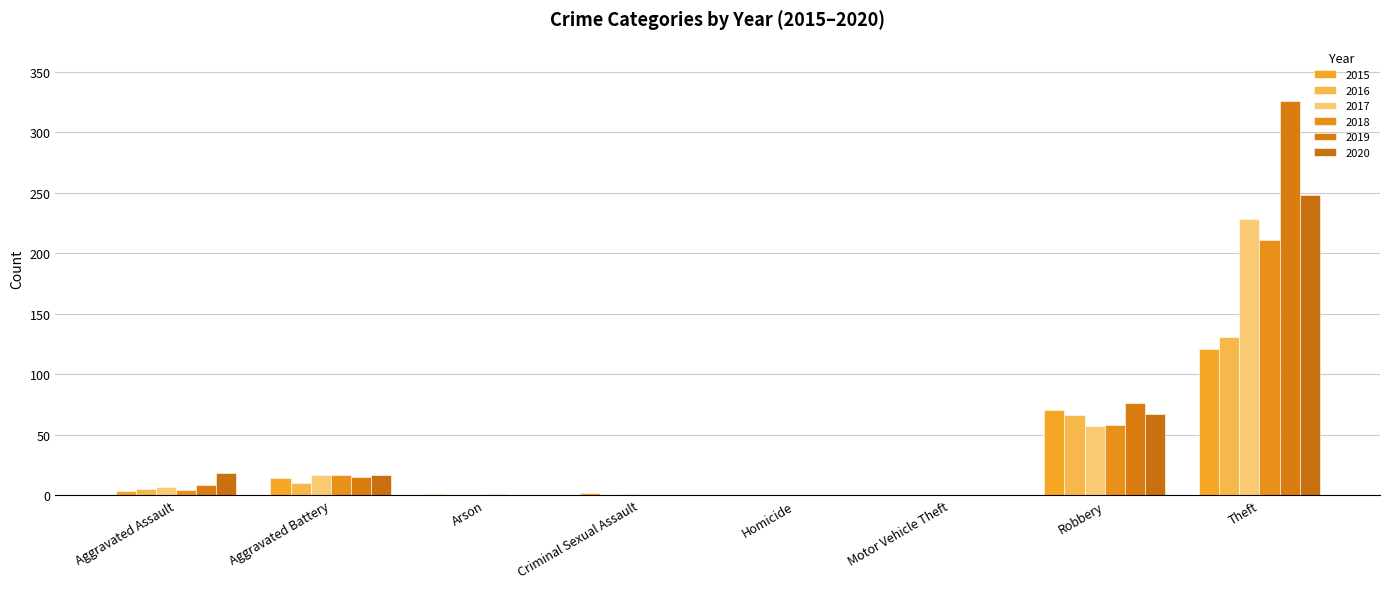

Does the chart contain stacked bars?

No